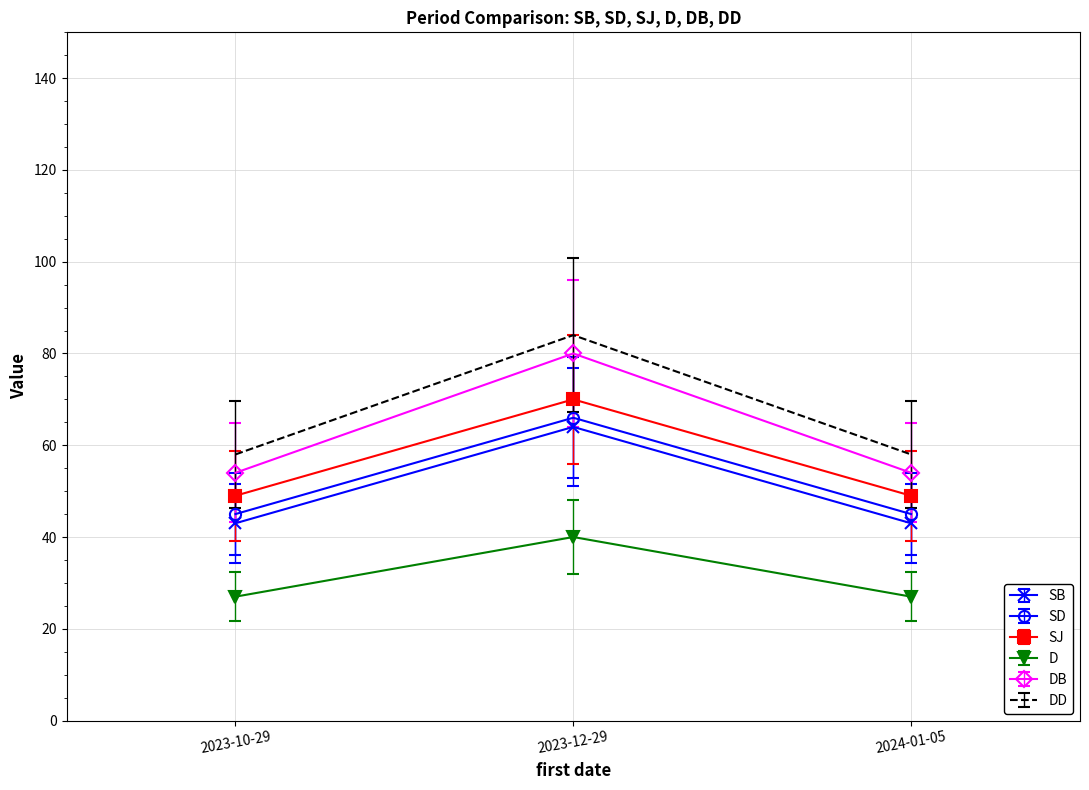

What is the maximum value for DD?

84